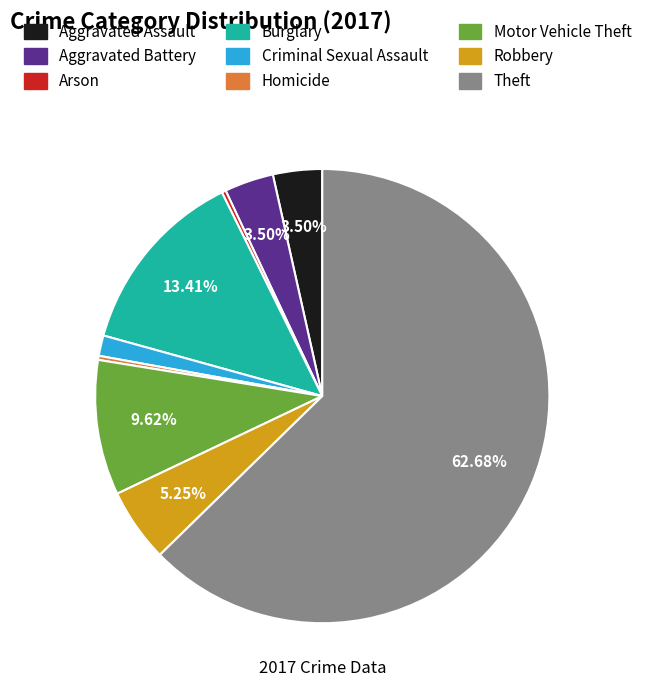

Which has a higher value, Theft or Motor Vehicle Theft?

Theft